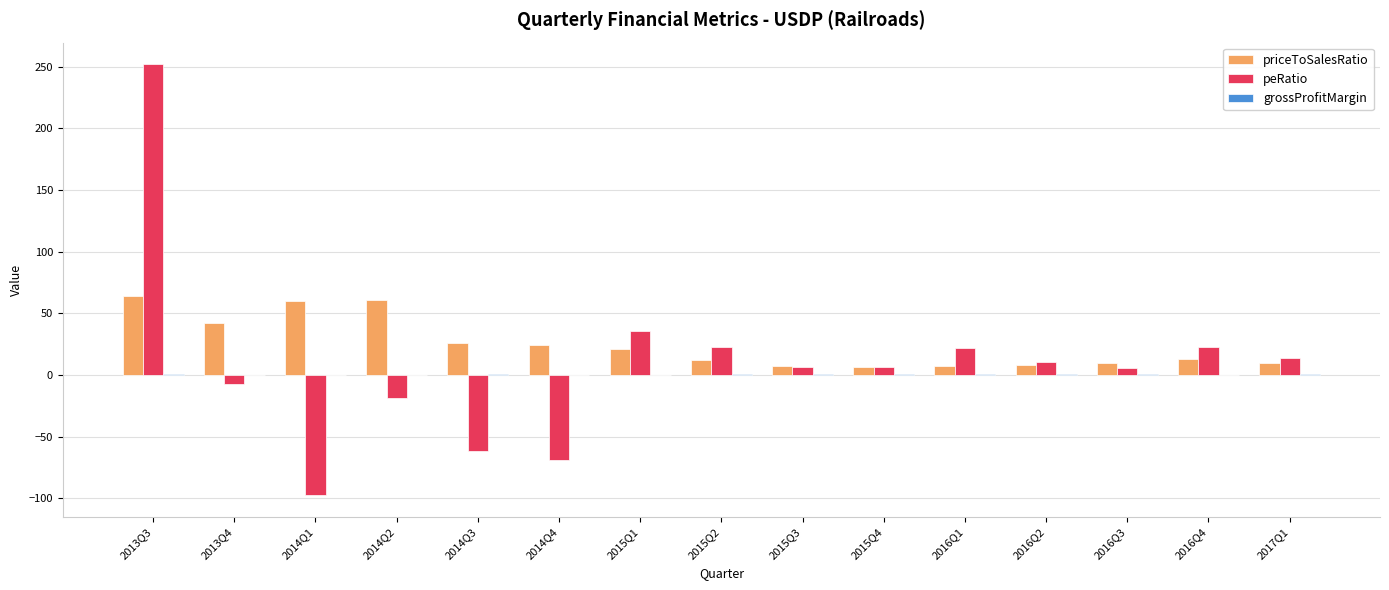

Which label corresponds to the largest value in the chart?

2013Q3